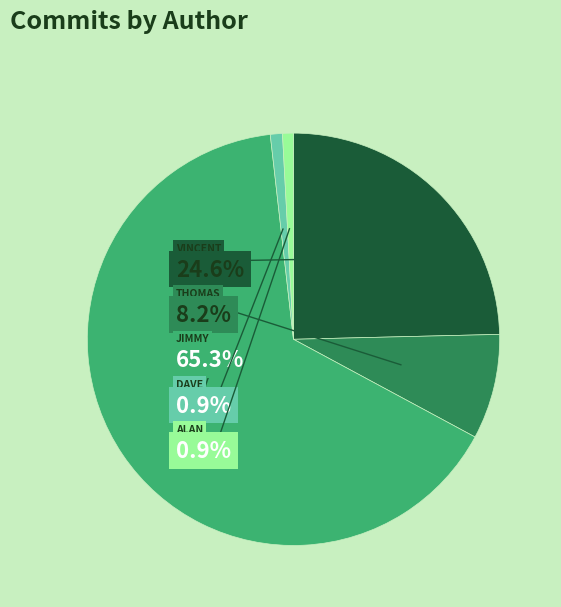

Does any single category account for the majority?

Yes